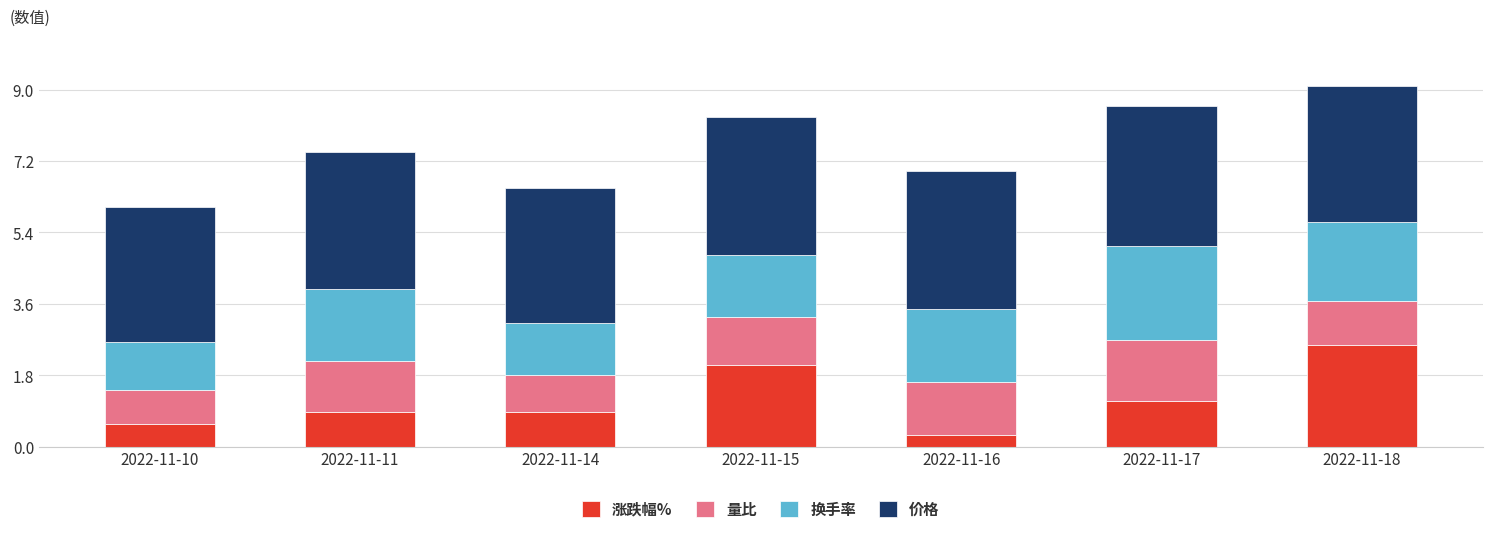

At which label does 涨跌幅% reach its peak?

2022-11-18